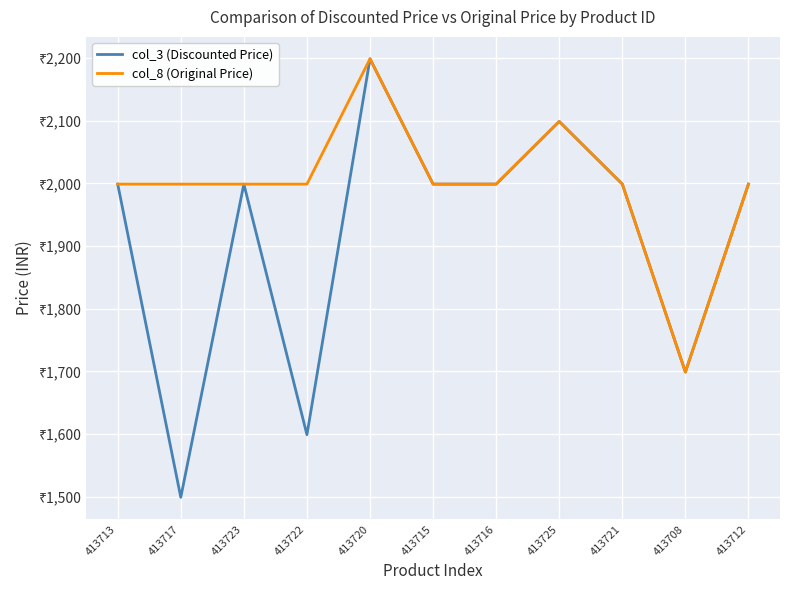

What is the highest value of the col_8 (Original Price) series?

2199